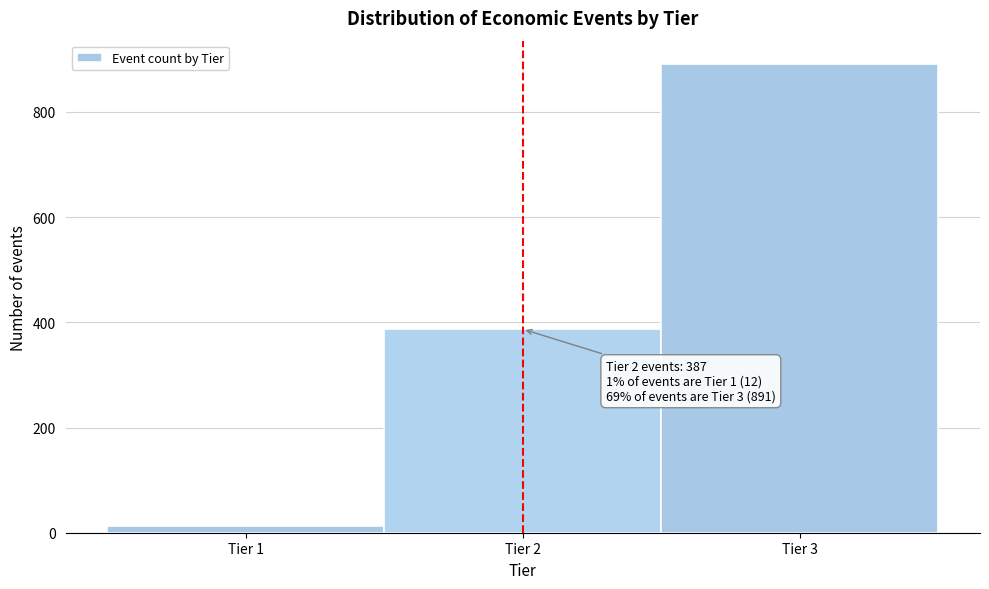

Over which range of the x-axis is the bar tallest?

2.5 to 3.5